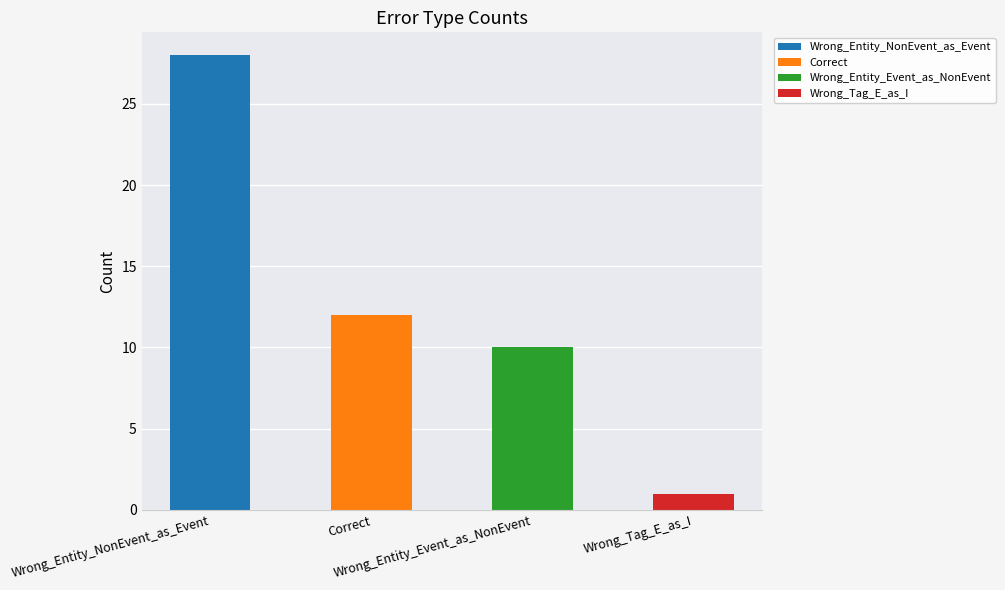

Where is the data nearest to the value 14?

Correct